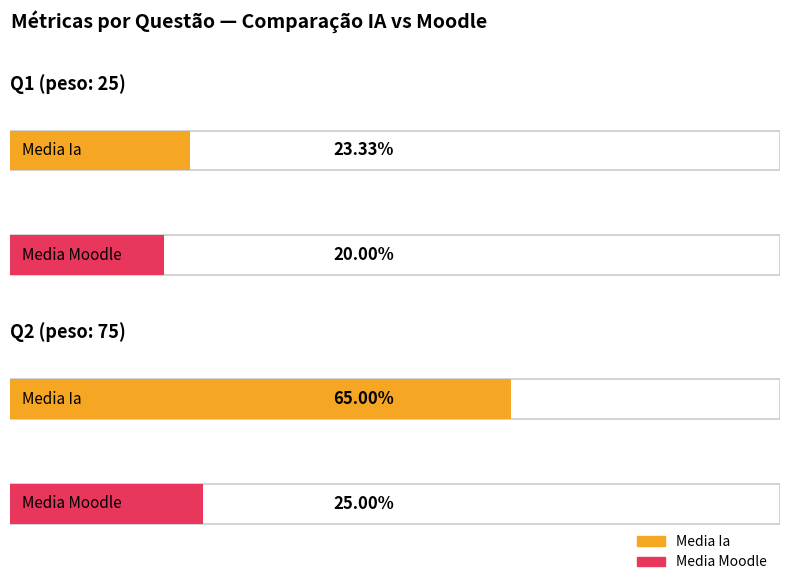

What position from the left is Q2 (peso: 75)?

2